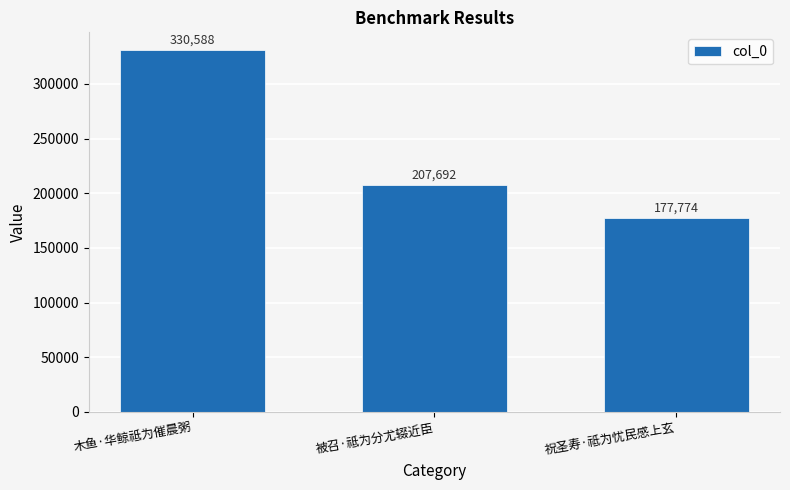

What is the difference between the maximum and minimum values?

152814